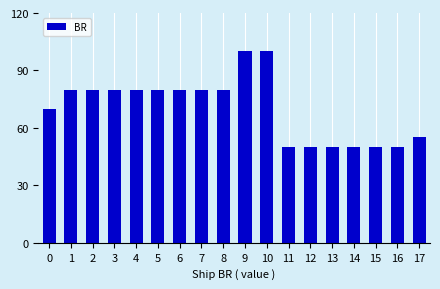

Approximately how many times larger is the value at 1 compared to 17?

1.5